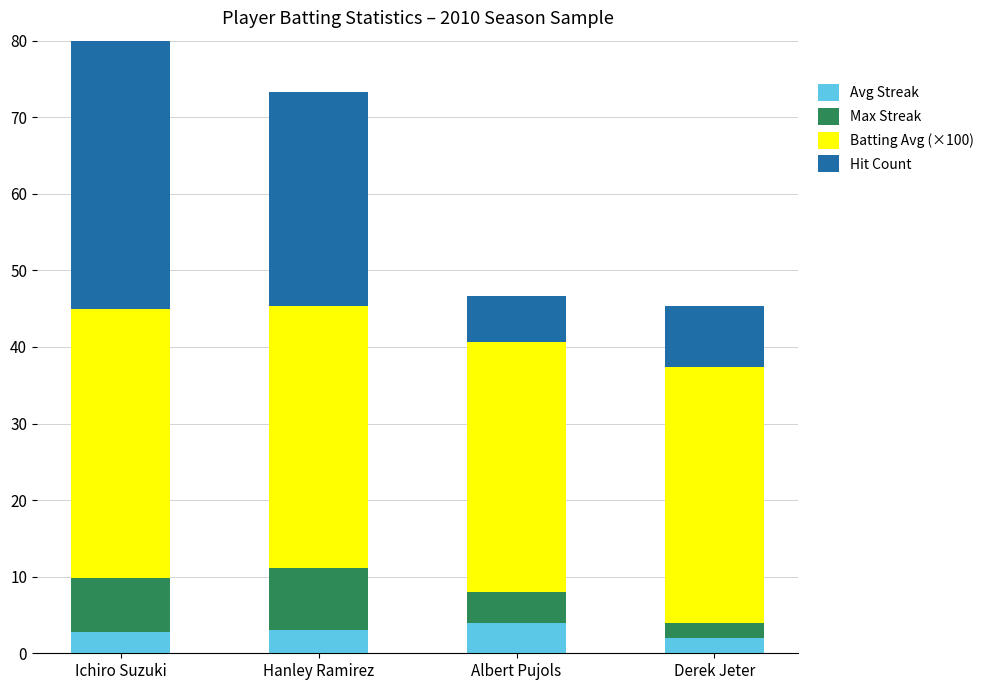

What is the highest value of the Avg Streak series?

4.0